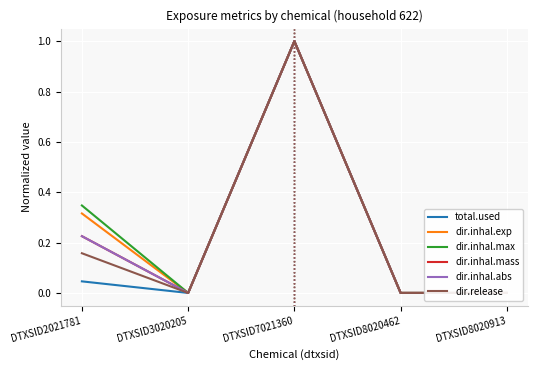

What is the difference between the maximum and minimum values in the dir.inhal.max series?

1.0